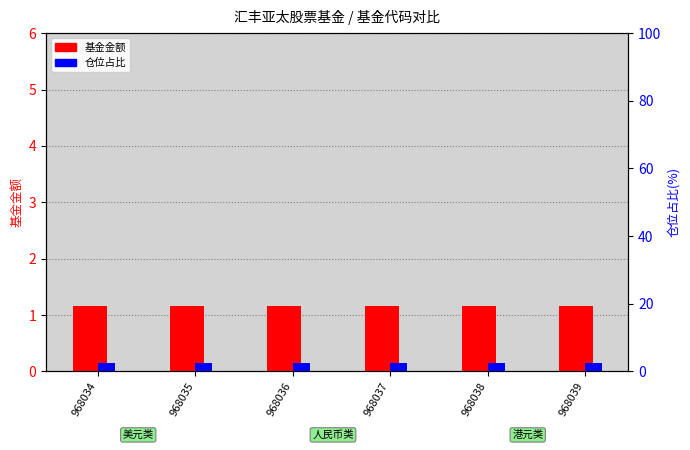

What is the sum of all 基金金额 values?

7.0